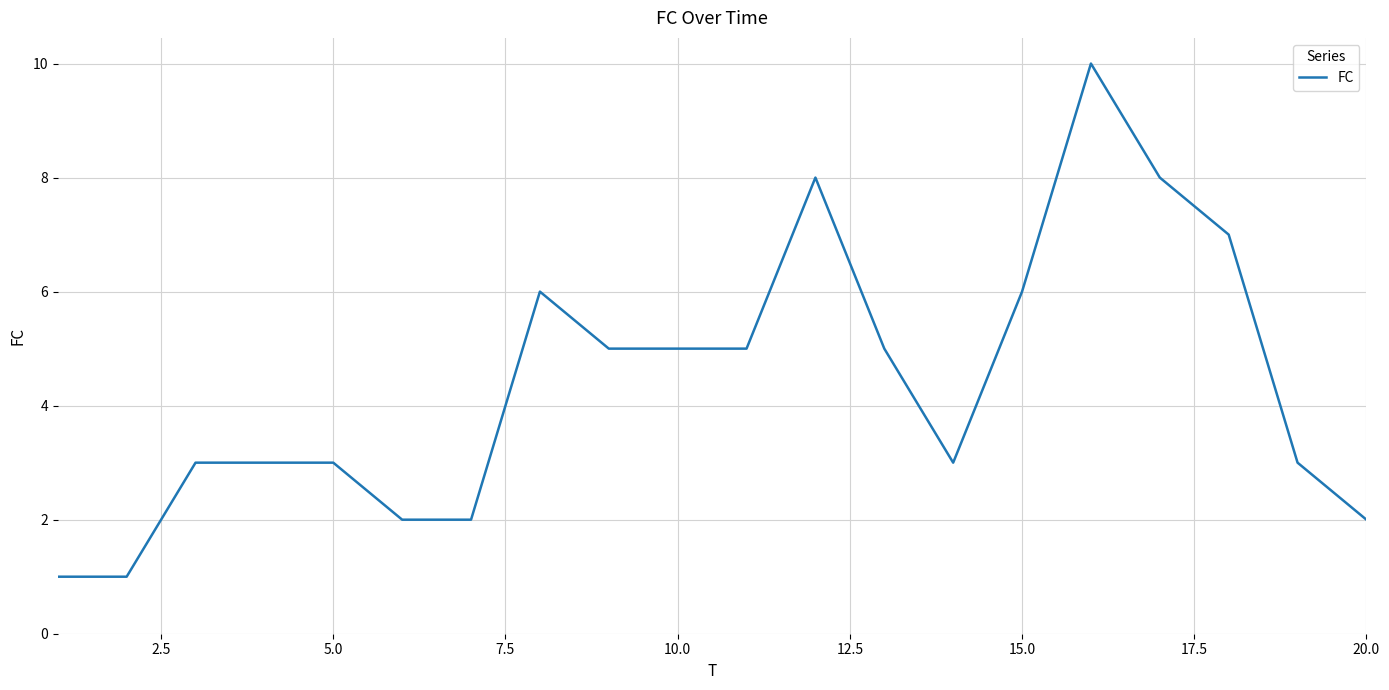

What is the maximum value shown in the chart?

10